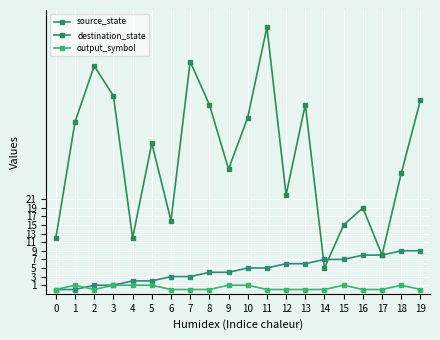

Reading right to left, what are all the values shown in this chart?

source_state: 9	9	8	8	7	7	6	6	5	5	4	4	3	3	2	2	1	1	0	0
destination_state: 44	27	8	19	15	5	43	22	61	40	28	43	53	16	34	12	45	52	39	12
output_symbol: 0	1	0	0	1	0	0	0	0	1	1	0	0	0	1	1	1	0	1	0